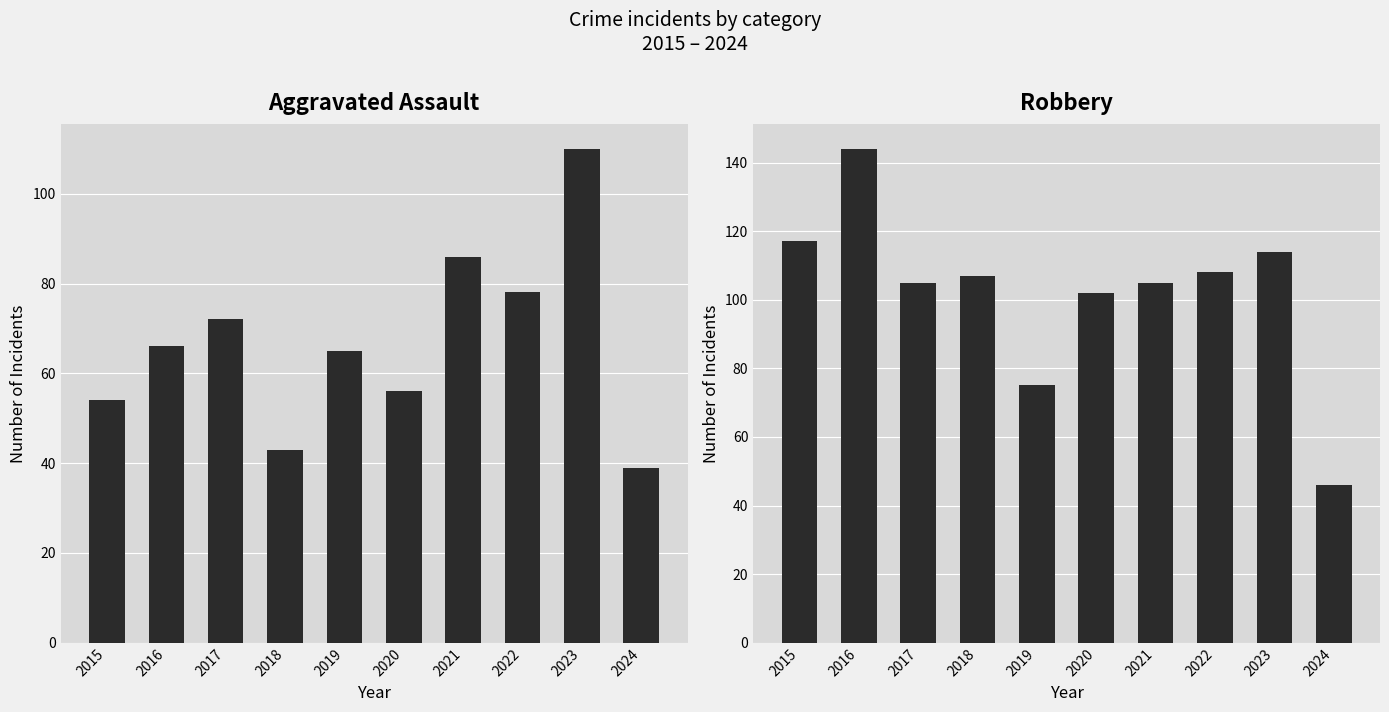

Are the bars grouped side by side (vs. stacked)?

Yes